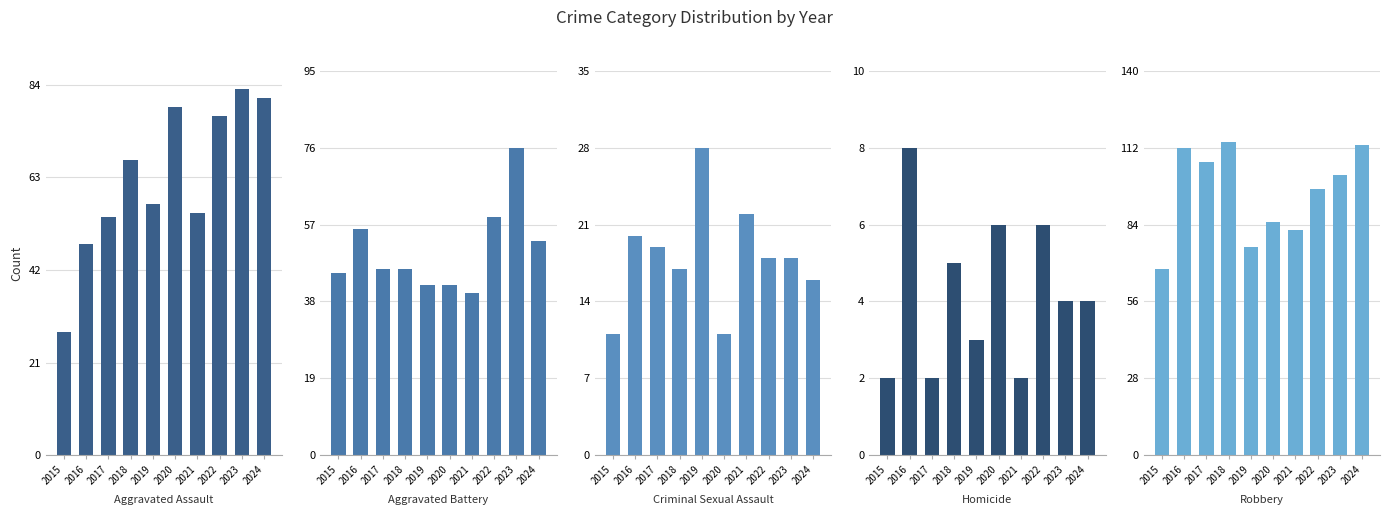

At how many categories does at least one series exceed 41?

10